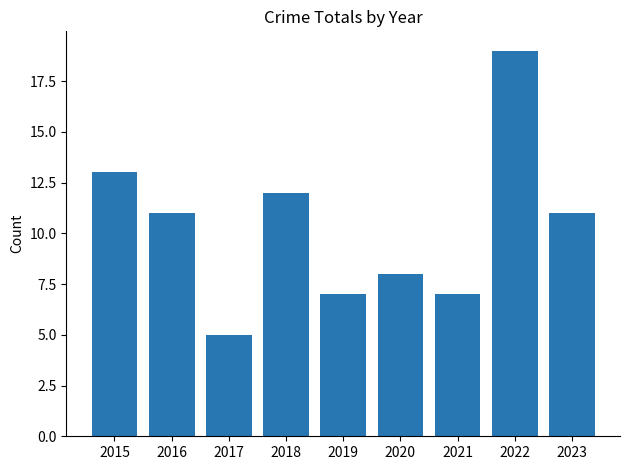

Is it true that the value at 2022 is 19?

True